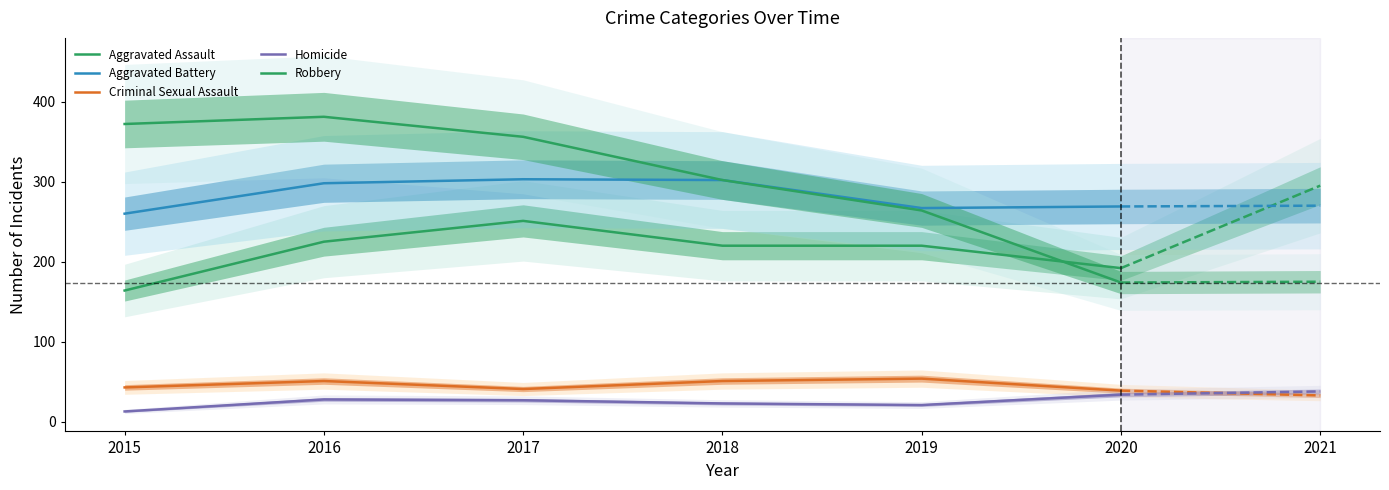

At which label does Homicide first exceed 27?

2016